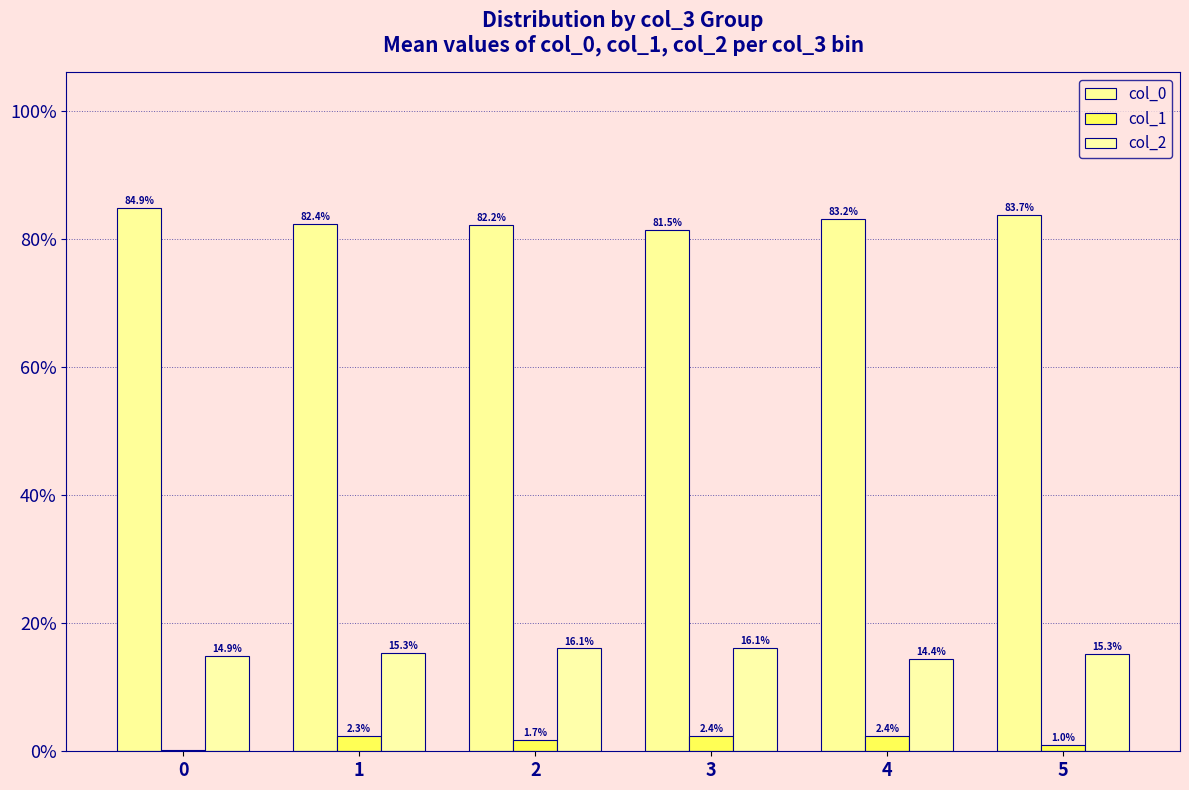

How many series are shown in this chart?

3